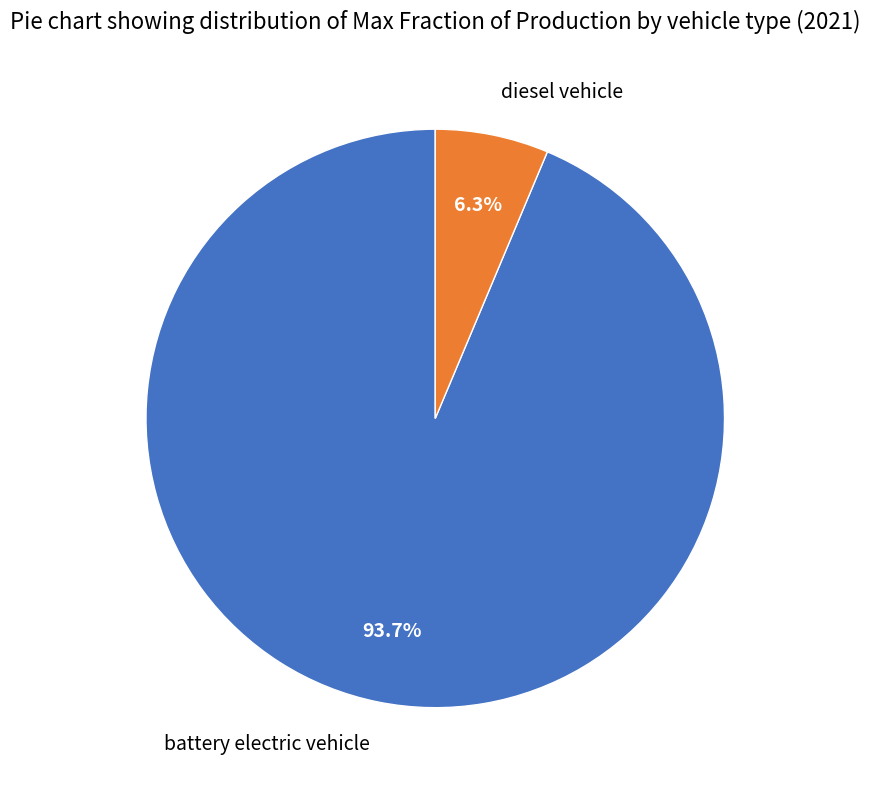

To the nearest percent, what percentage of the pie is battery electric vehicle?

94%